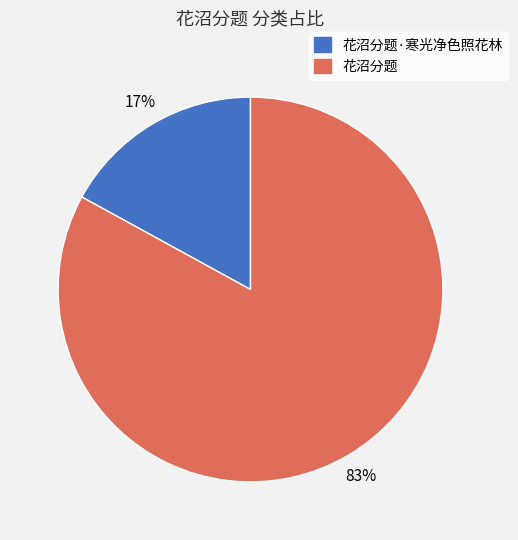

Is there any slice that represents more than half of the pie?

Yes